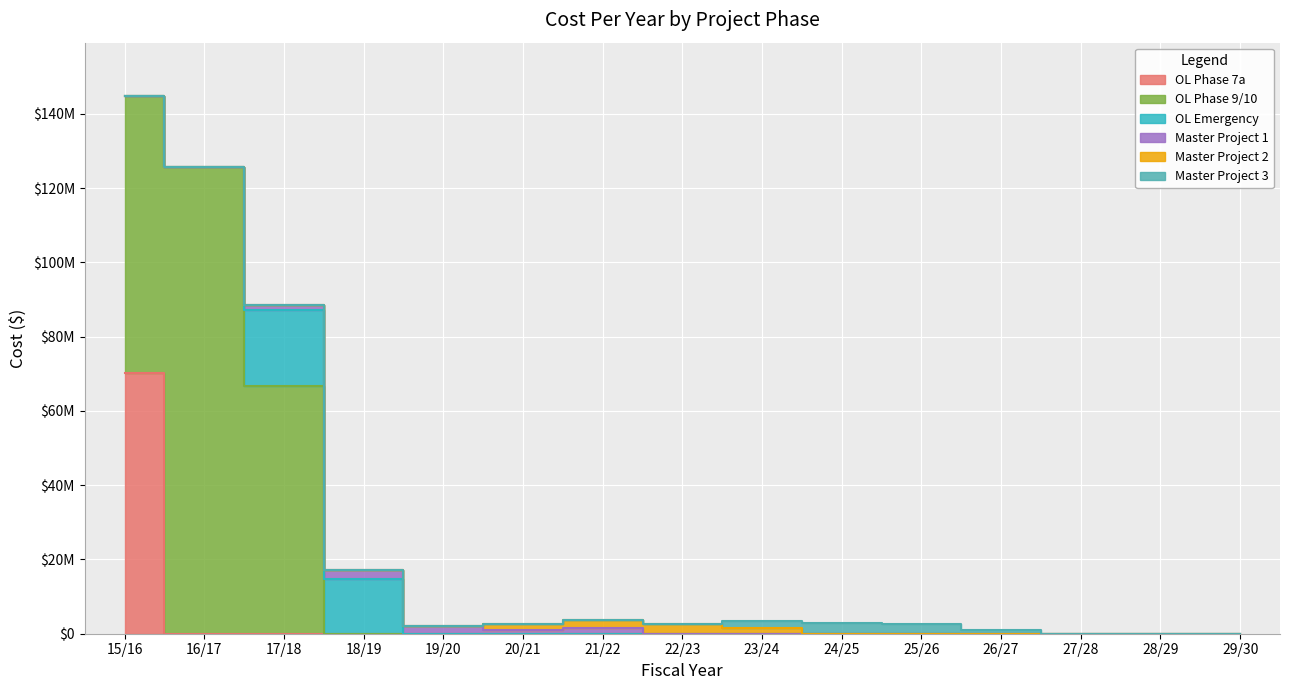

Reading left to right, list all the values displayed in this chart.

OL Phase 7a: 15/16=70254024.4	16/17=0.0	17/18=0.0	18/19=0.0	19/20=0.0	20/21=0.0	21/22=0.0	22/23=0.0	23/24=0.0	24/25=0.0	25/26=0.0	26/27=0.0	27/28=0.0	28/29=0.0	29/30=0.0
OL Phase 9/10: 15/16=74470101.3	16/17=125575475.0	17/18=66608700.0	18/19=0.0	19/20=0.0	20/21=0.0	21/22=0.0	22/23=0.0	23/24=0.0	24/25=0.0	25/26=0.0	26/27=0.0	27/28=0.0	28/29=0.0	29/30=0.0
OL Emergency: 15/16=0.0	16/17=0.0	17/18=20450000.0	18/19=14820000.0	19/20=0.0	20/21=0.0	21/22=0.0	22/23=0.0	23/24=0.0	24/25=0.0	25/26=0.0	26/27=0.0	27/28=0.0	28/29=0.0	29/30=0.0
Master Project 1: 15/16=0.0	16/17=0.0	17/18=1500000.0	18/19=2300000.0	19/20=2000000.0	20/21=1000000.0	21/22=1500000.0	22/23=0.0	23/24=0.0	24/25=0.0	25/26=0.0	26/27=0.0	27/28=0.0	28/29=0.0	29/30=0.0
Master Project 2: 15/16=0.0	16/17=0.0	17/18=0.0	18/19=0.0	19/20=0.0	20/21=1500000.0	21/22=2300000.0	22/23=2500000.0	23/24=1500000.0	24/25=0.0	25/26=0.0	26/27=0.0	27/28=0.0	28/29=0.0	29/30=0.0
Master Project 3: 15/16=0.0	16/17=0.0	17/18=0.0	18/19=0.0	19/20=0.0	20/21=0.0	21/22=0.0	22/23=0.0	23/24=1800000.0	24/25=3000000.0	25/26=2500000.0	26/27=1000000.0	27/28=0.0	28/29=0.0	29/30=0.0